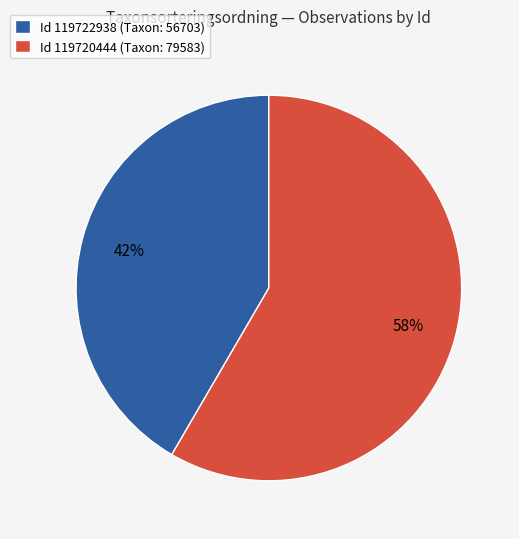

To the nearest percent, what portion does Id 119720444 (Taxon: 79583) represent?

58%